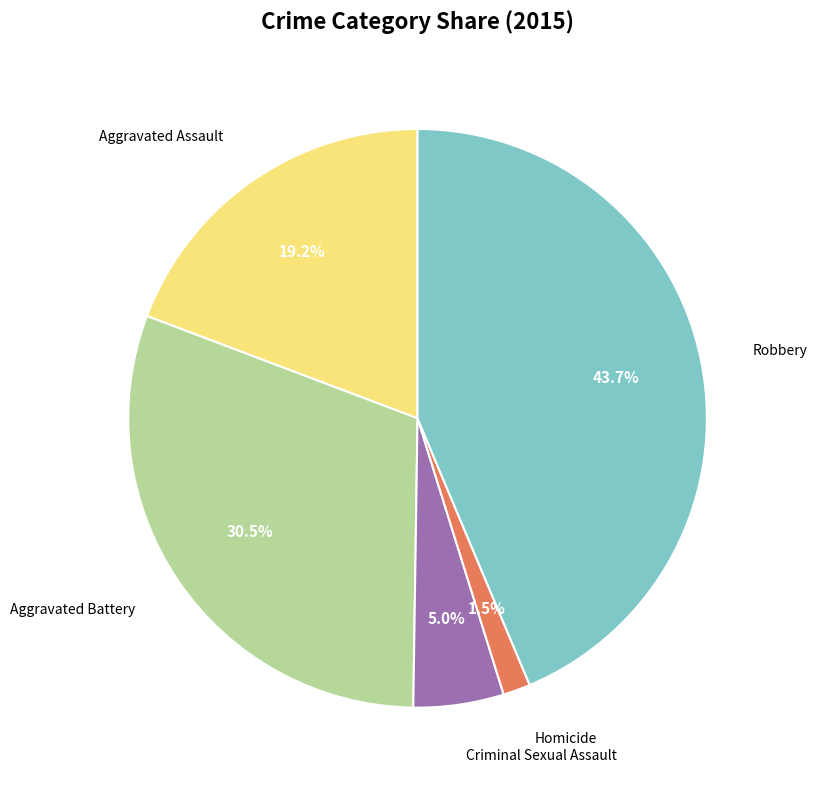

Is there any slice that represents more than half of the pie?

No